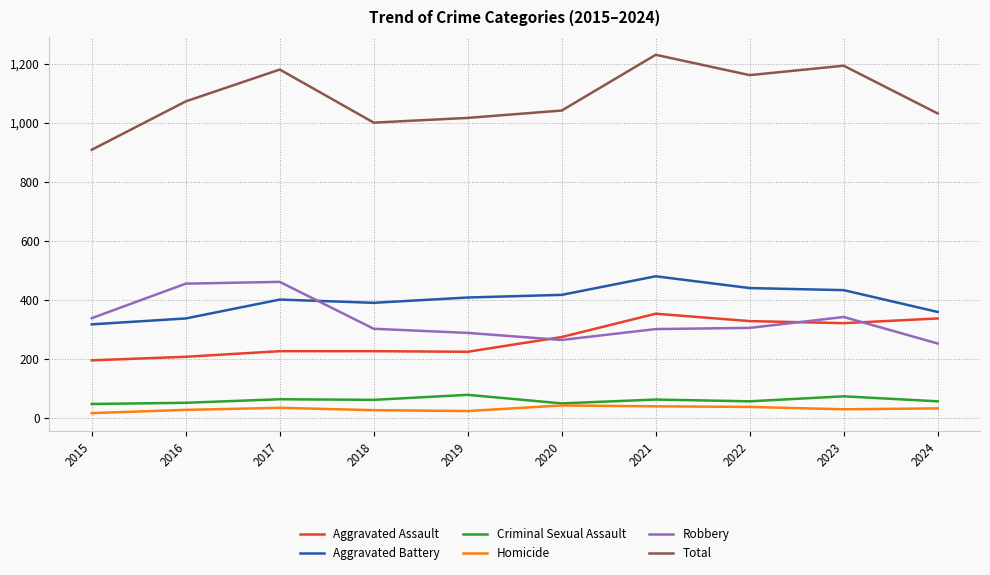

What value does the Criminal Sexual Assault series have at 2021?

61